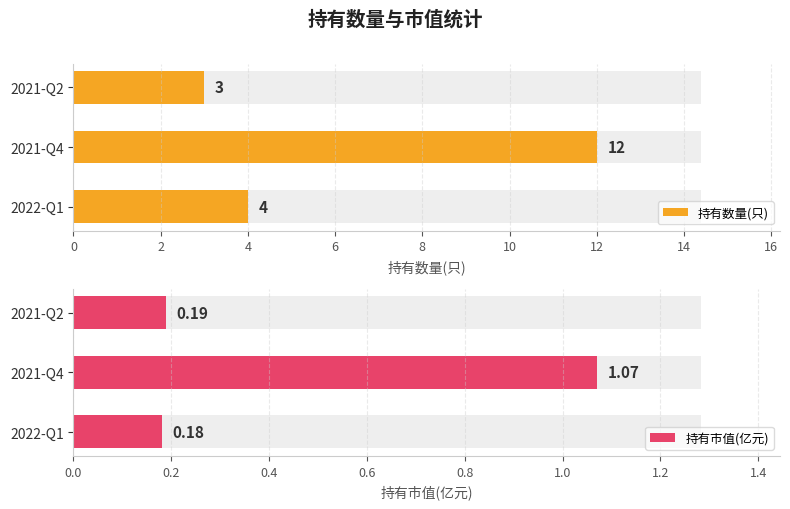

Which series has the largest total across all categories?

持有数量(只)